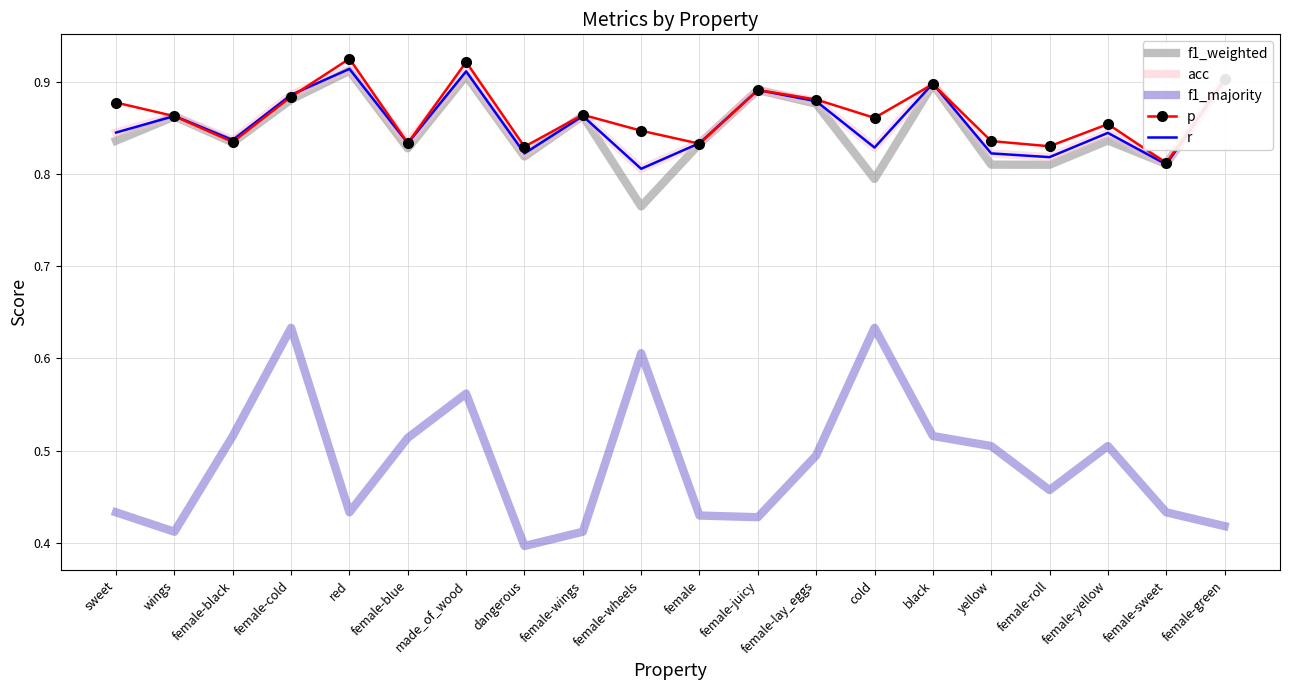

At which label is f1_weighted closest to 0?

female-wheels